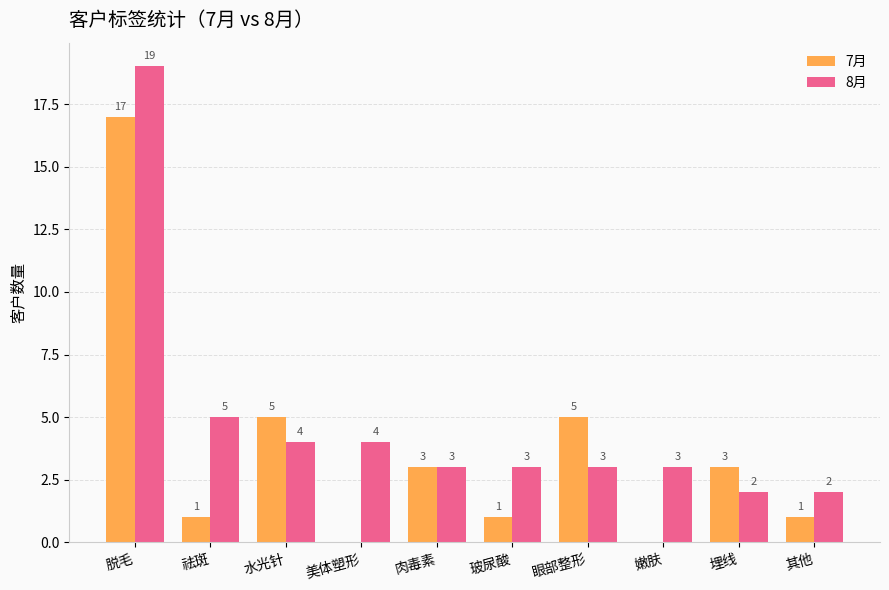

Where is 8月 nearest to the value 10?

祛斑